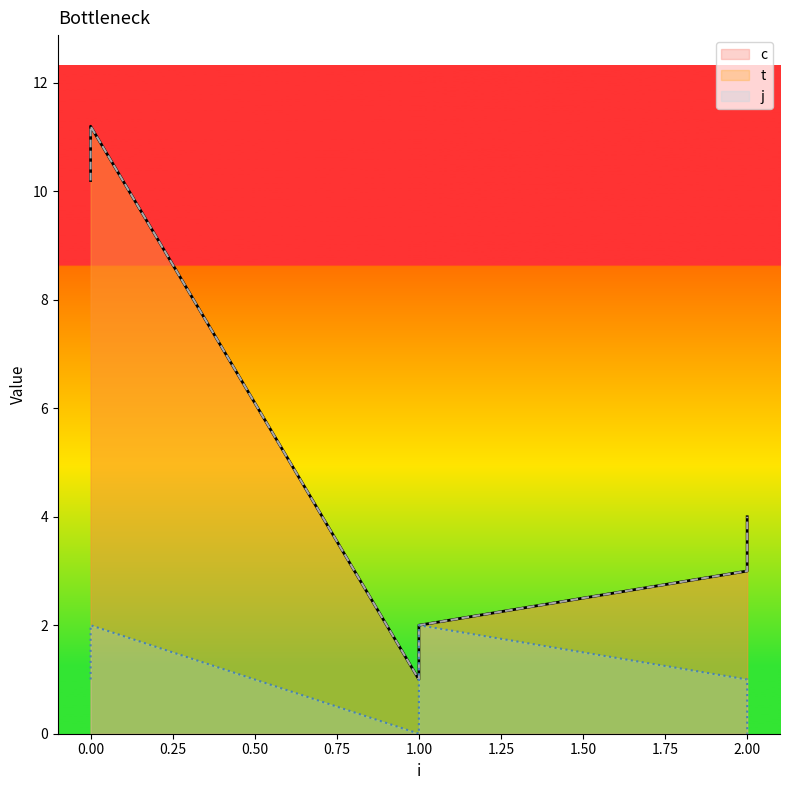

True or false: c and t intersect in this chart.

False